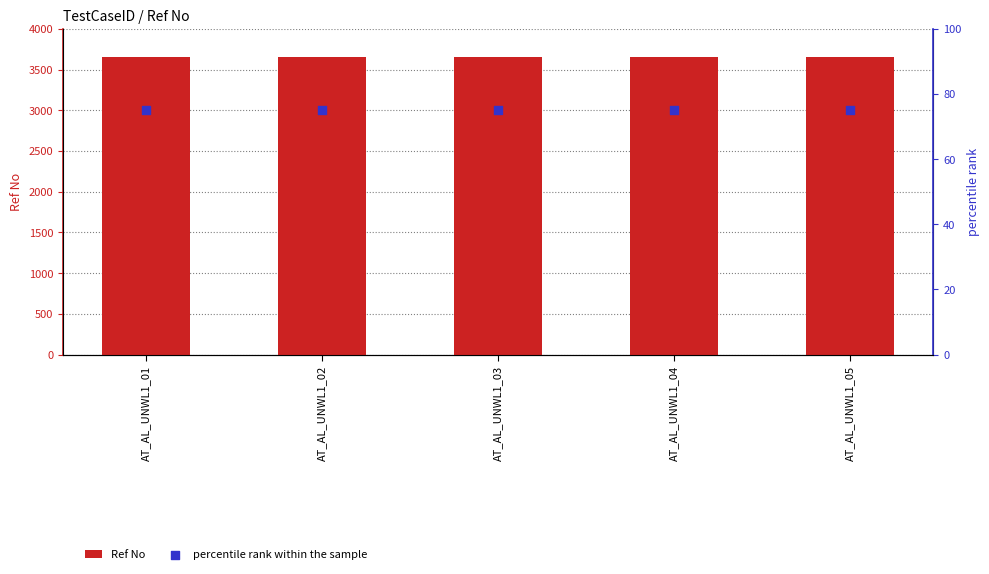

What is the total value across all series at AT_AL_UNWL1_05?

3731